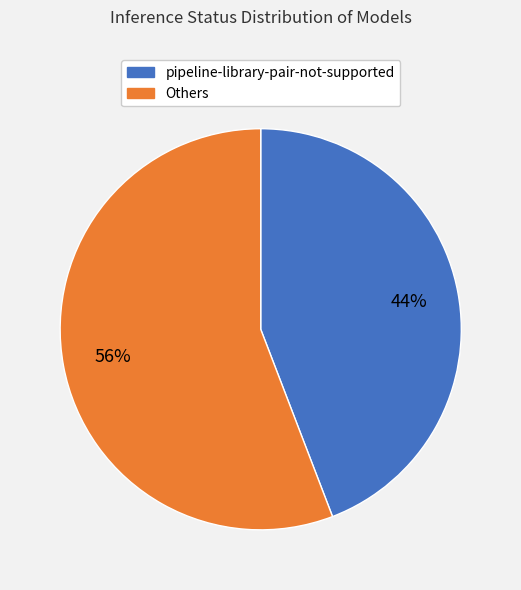

To the nearest percent, what is the average slice percentage?

50%